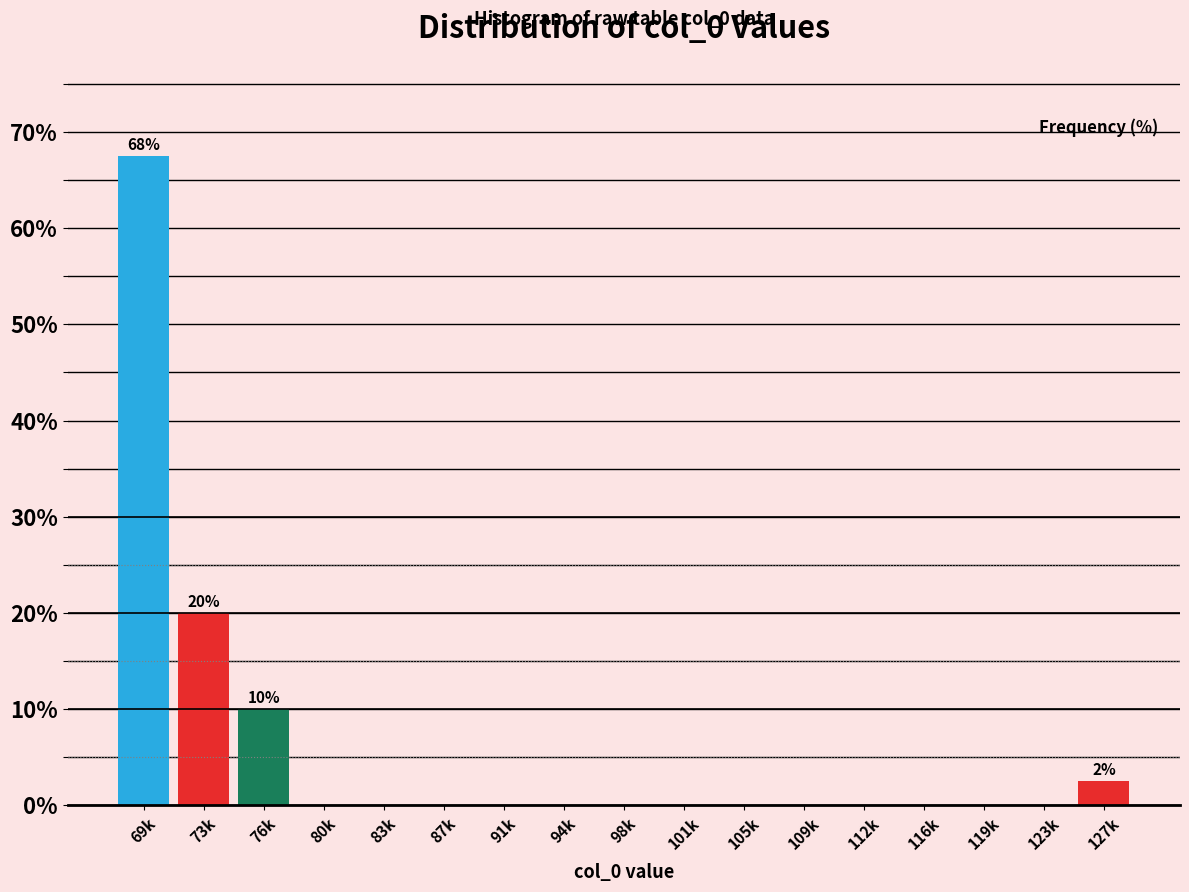

Reading left to right, transcribe all the data shown in this chart.

69k=67.5	73k=20.0	76k=10.0	80k=0.0	83k=0.0	87k=0.0	91k=0.0	94k=0.0	98k=0.0	101k=0.0	105k=0.0	109k=0.0	112k=0.0	116k=0.0	119k=0.0	123k=0.0	127k=2.5